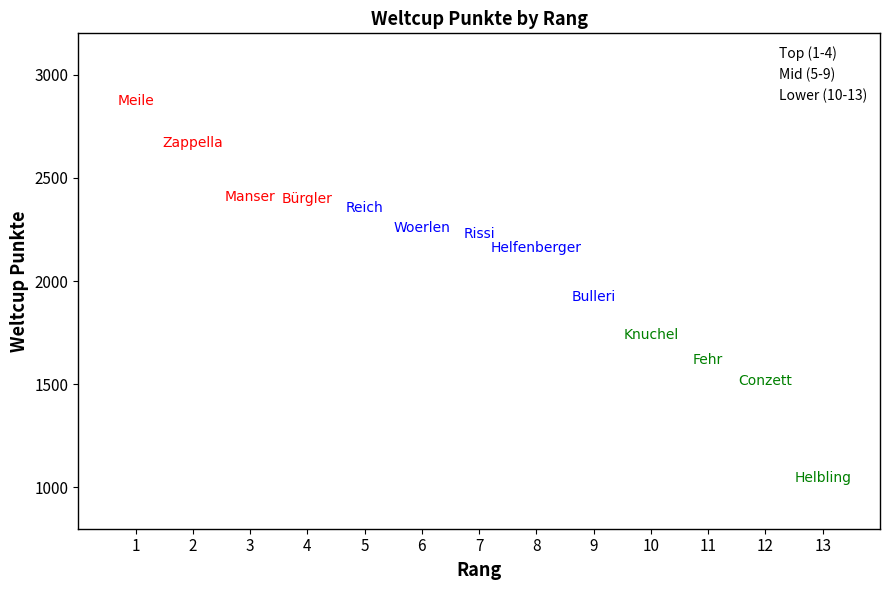

Which series has the widest spread of Y values?

Lower (10-13)